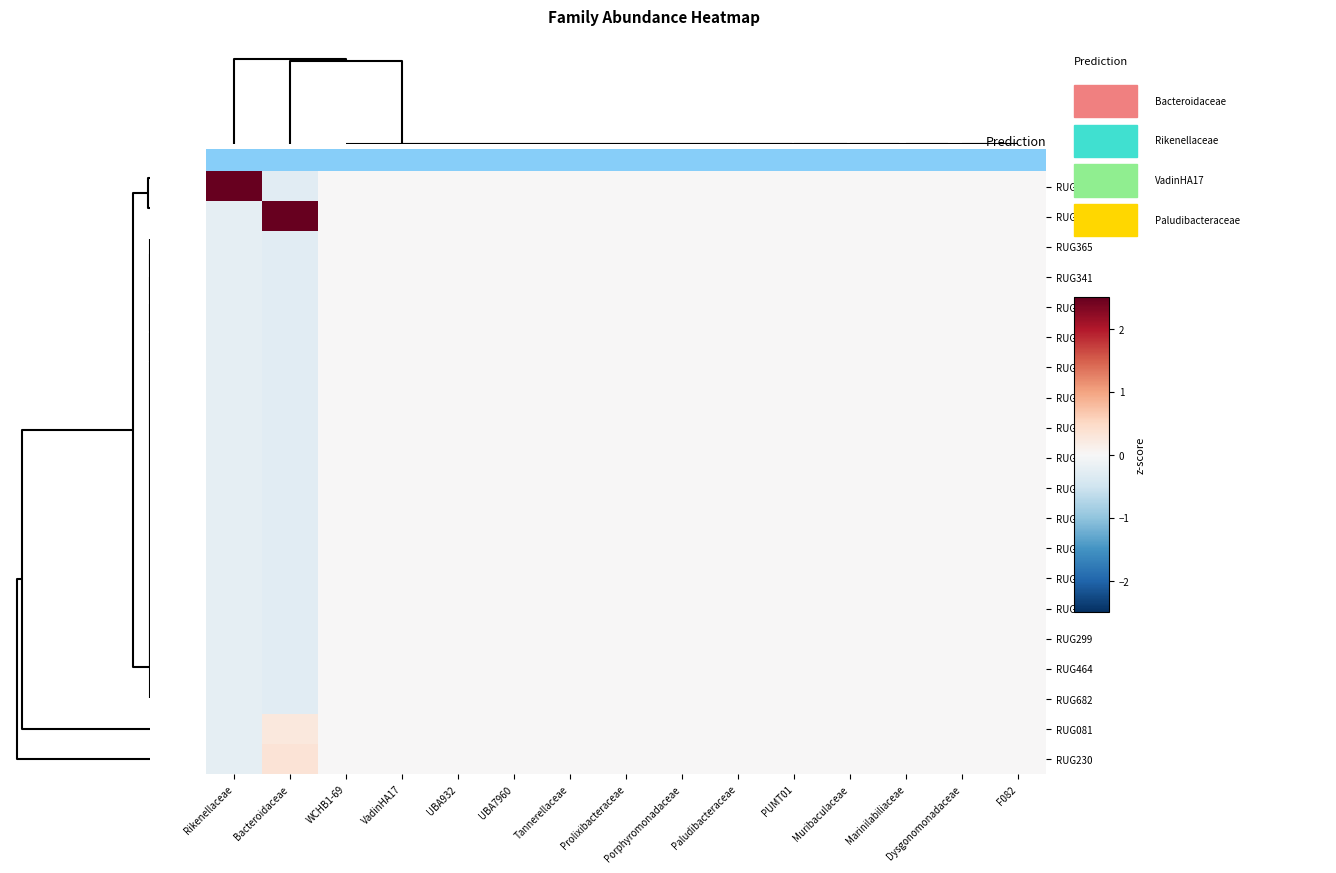

Count the number of categories in the chart.

15